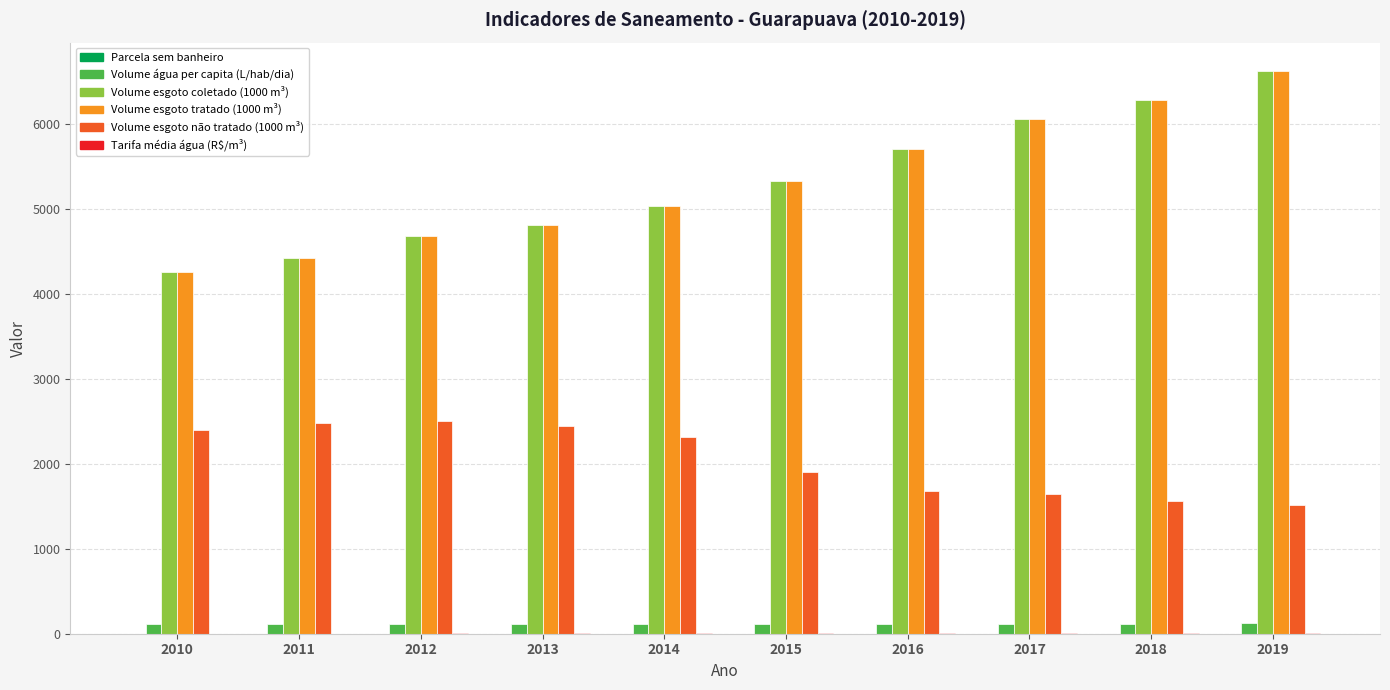

Which category has the highest value across all series?

2019